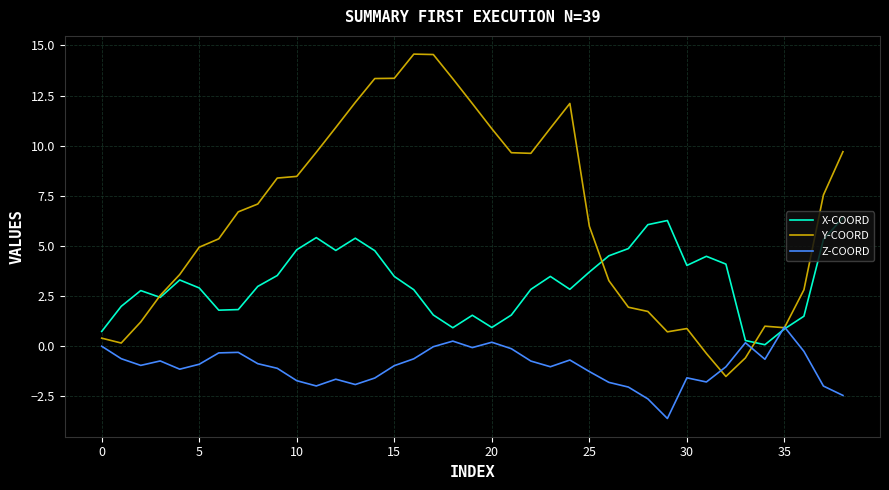

Which series has the widest spread of values?

Y-COORD